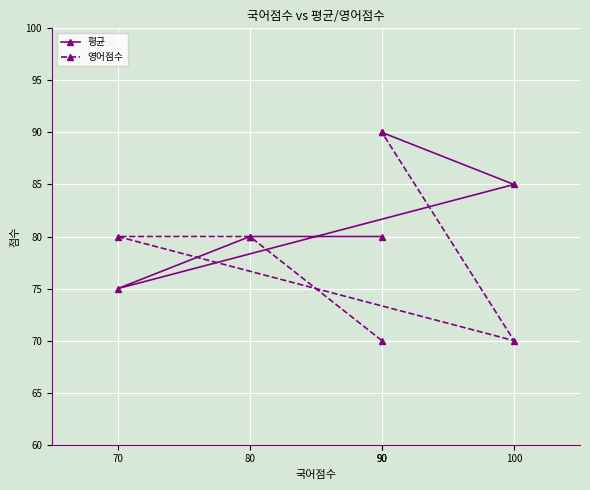

Between 100 and 90, which is larger?

90